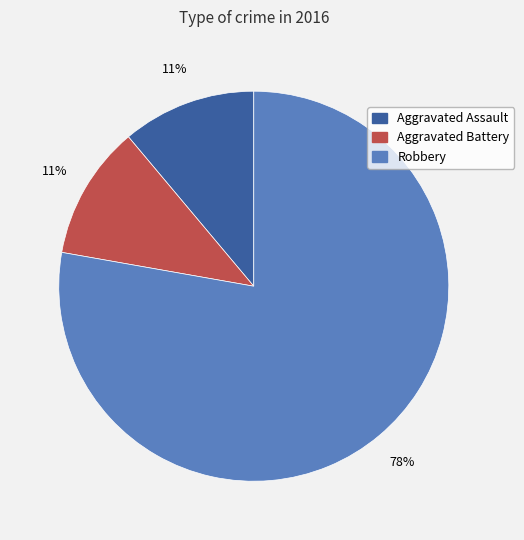

Which has a higher value, Robbery or Aggravated Battery?

Robbery